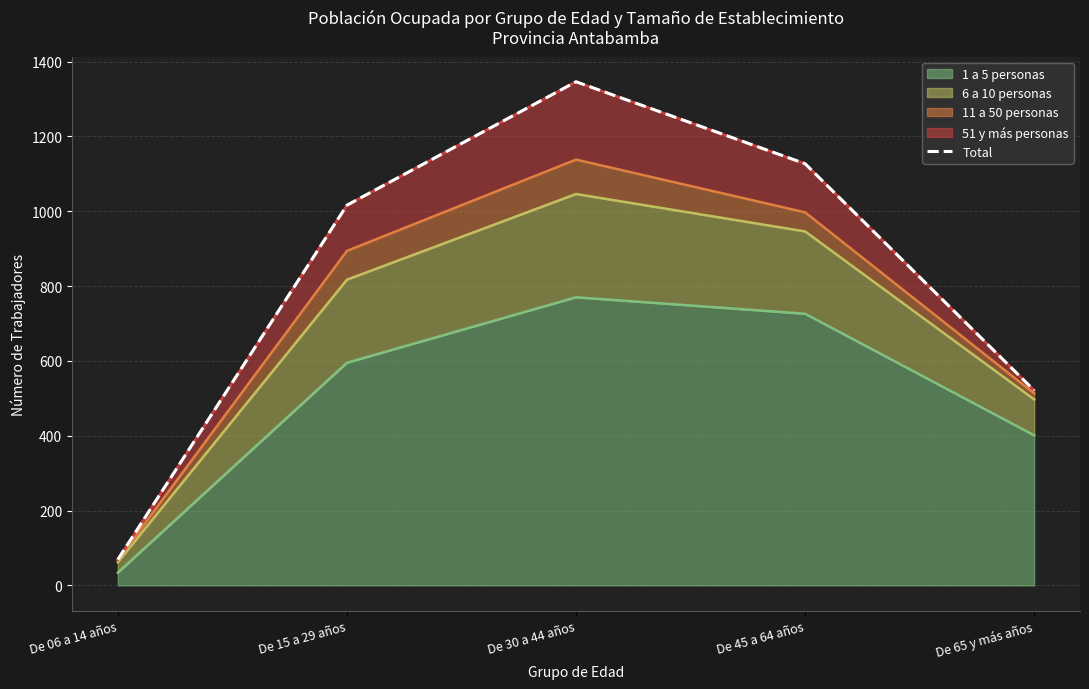

The value of 1 a 5 personas at De 65 y más años is 401. True or false?

True